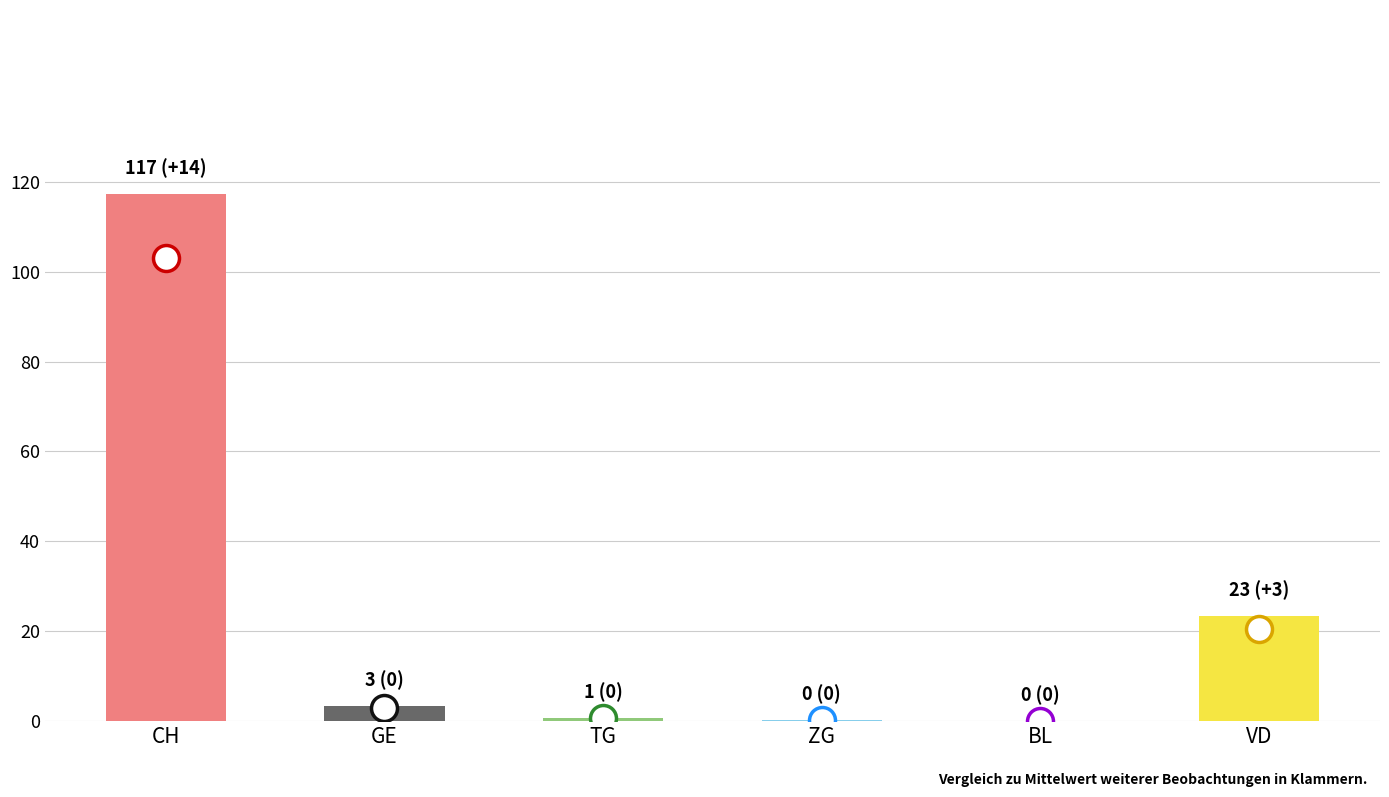

What are all the series names shown in the legend?

CH, GE, TG, ZG, BL, VD